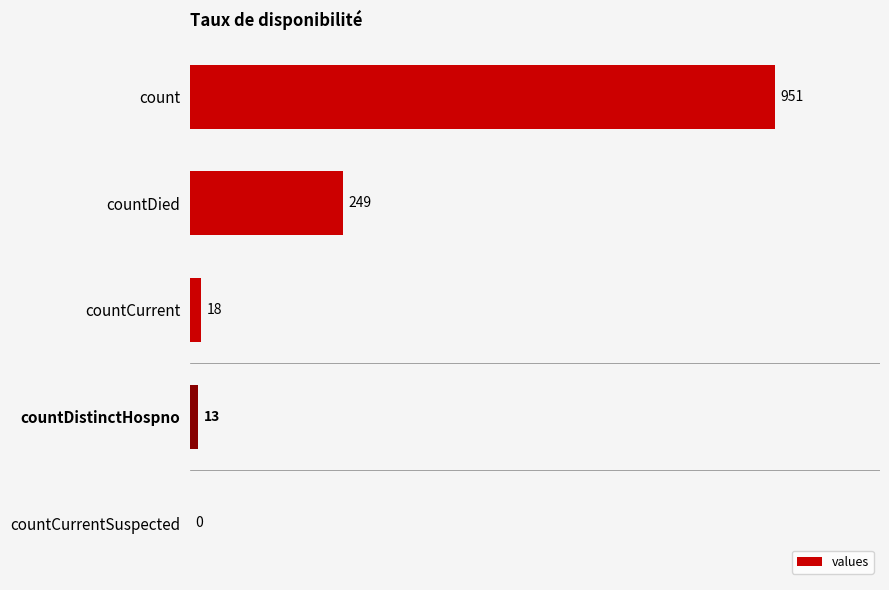

What is the sum of the values at countDied and countCurrentSuspected?

249